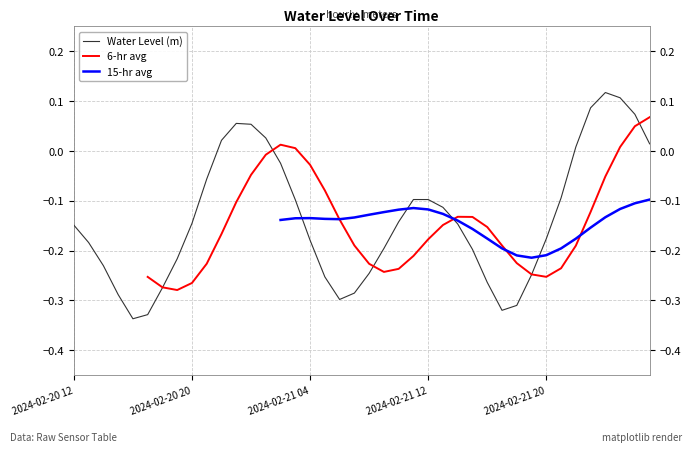

True or false: Water Level (m) has more than 1 interior local peaks.

True